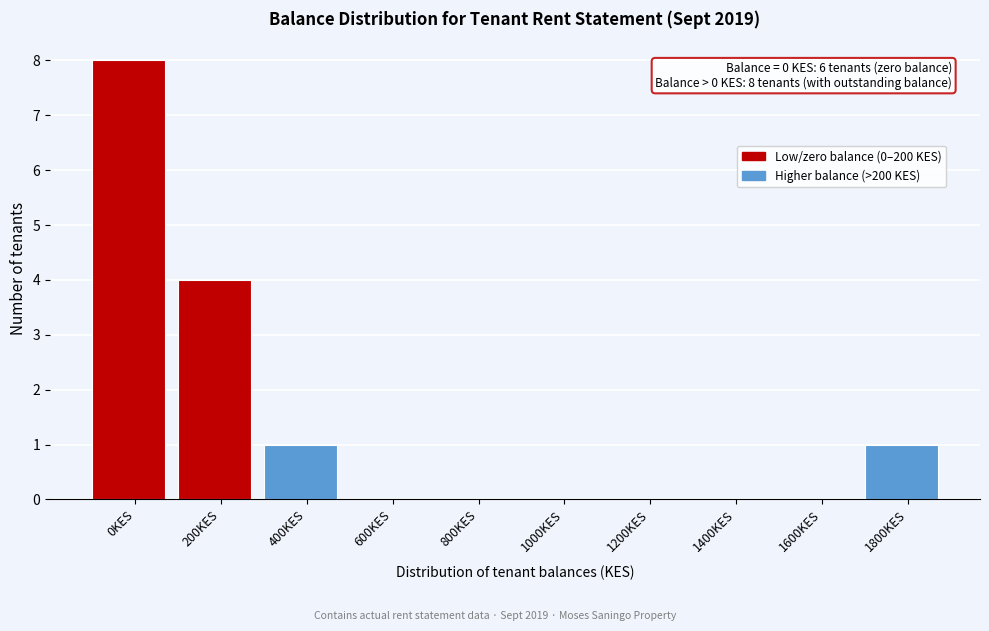

Reading left to right, list all the values displayed in this chart.

0KES=8	200KES=4	400KES=1	600KES=0	800KES=0	1000KES=0	1200KES=0	1400KES=0	1600KES=0	1800KES=1